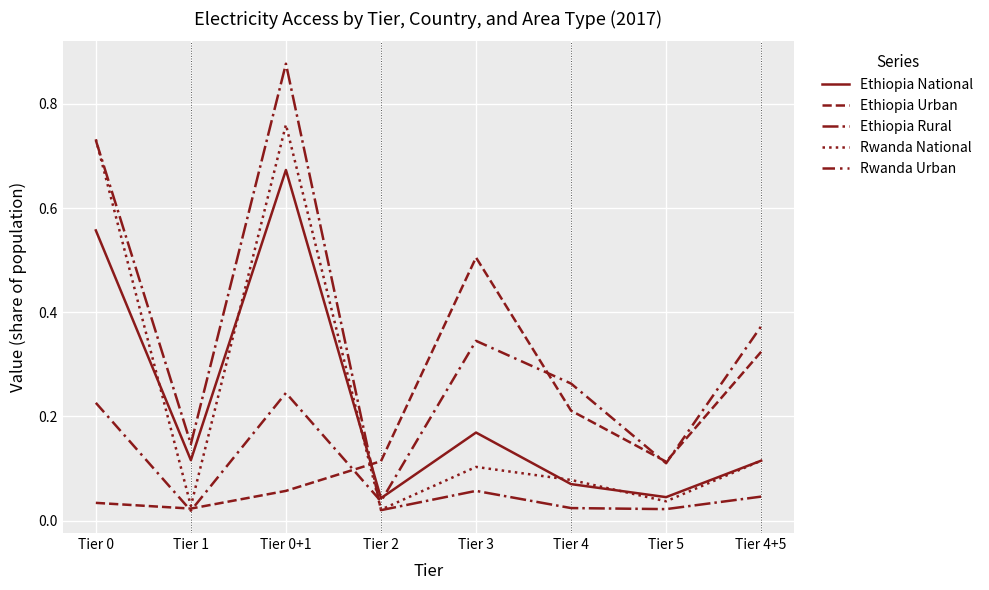

Is this an area chart (filled region under the line)?

No